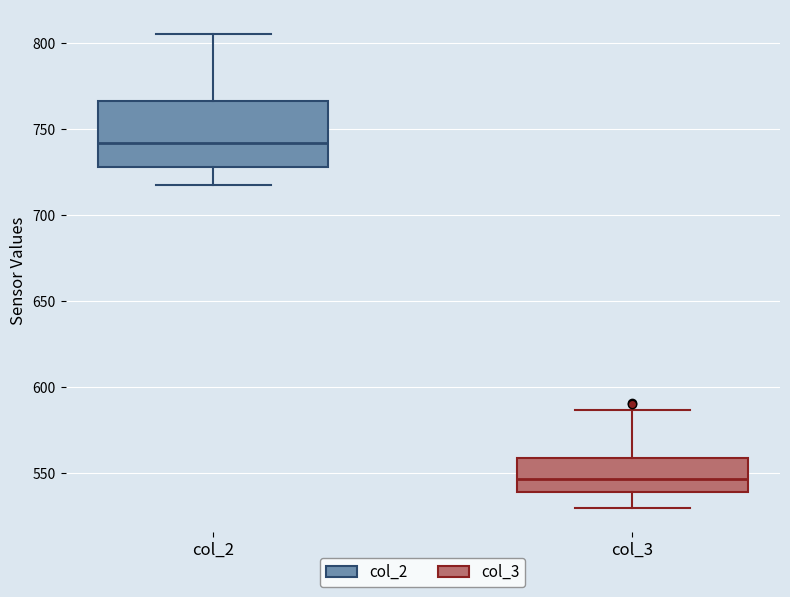

Where does the upper whisker of the box for col_2 end on the y-axis? The values are not printed on the chart, so give them approximately, as read against the axis.

805